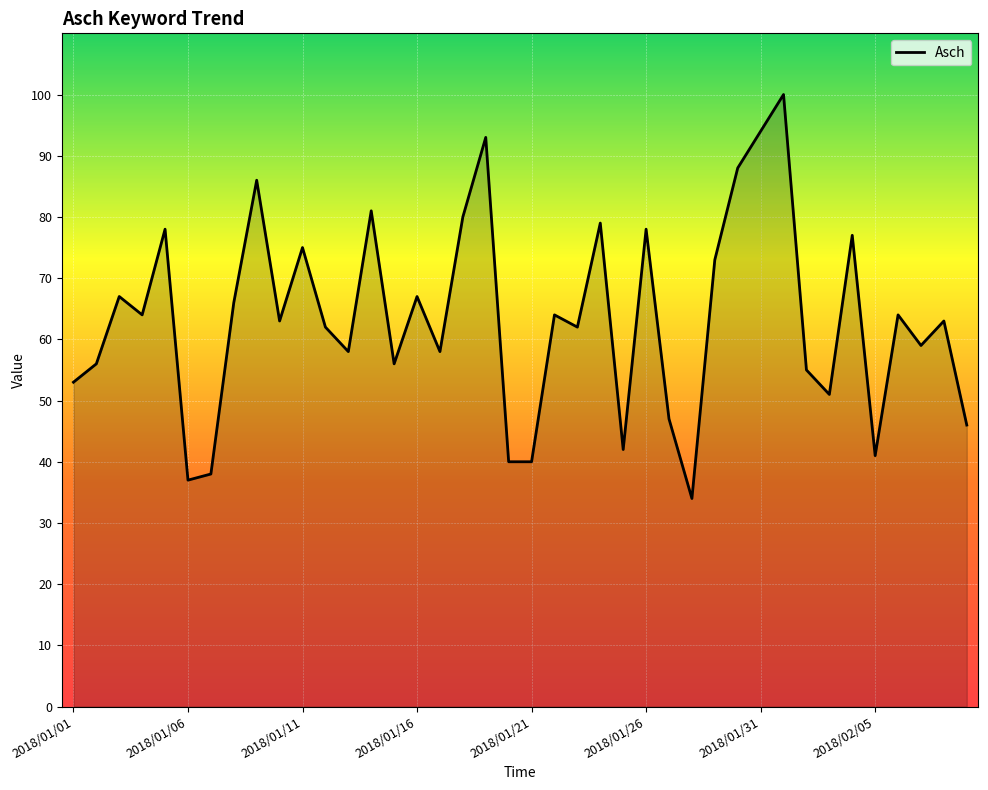

What is the smallest value displayed?

34